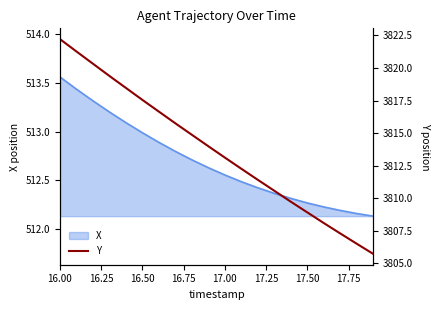

True or false: there are more than 0 points higher than both neighbors.

False